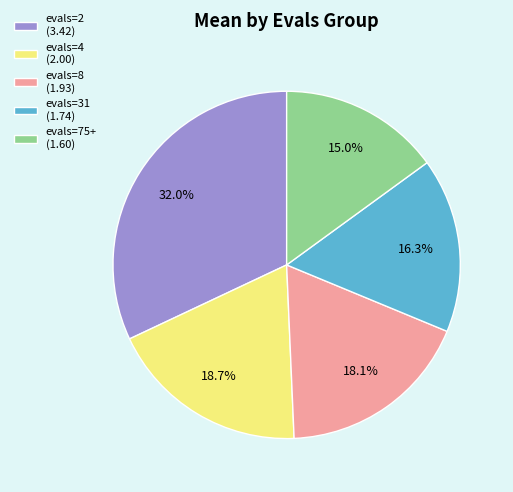

How many slices are in this pie chart?

5